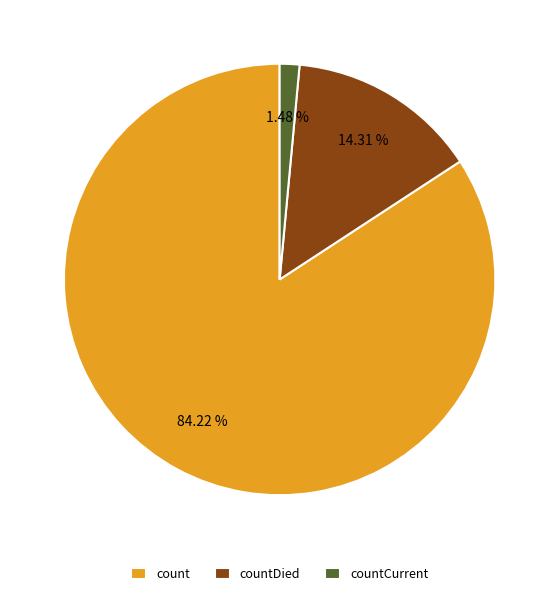

Count the number of slices in the pie.

3